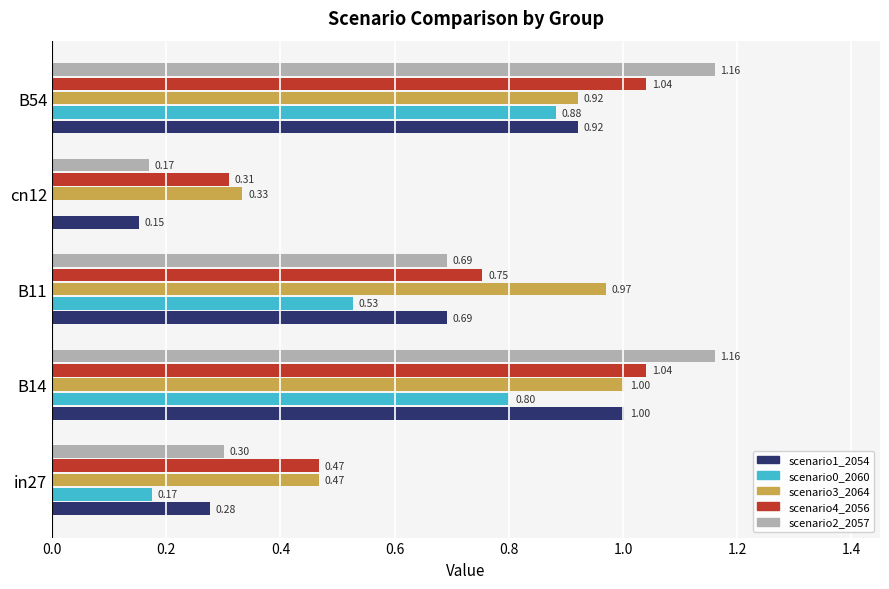

What is the total value across all series at cn12?

1.0